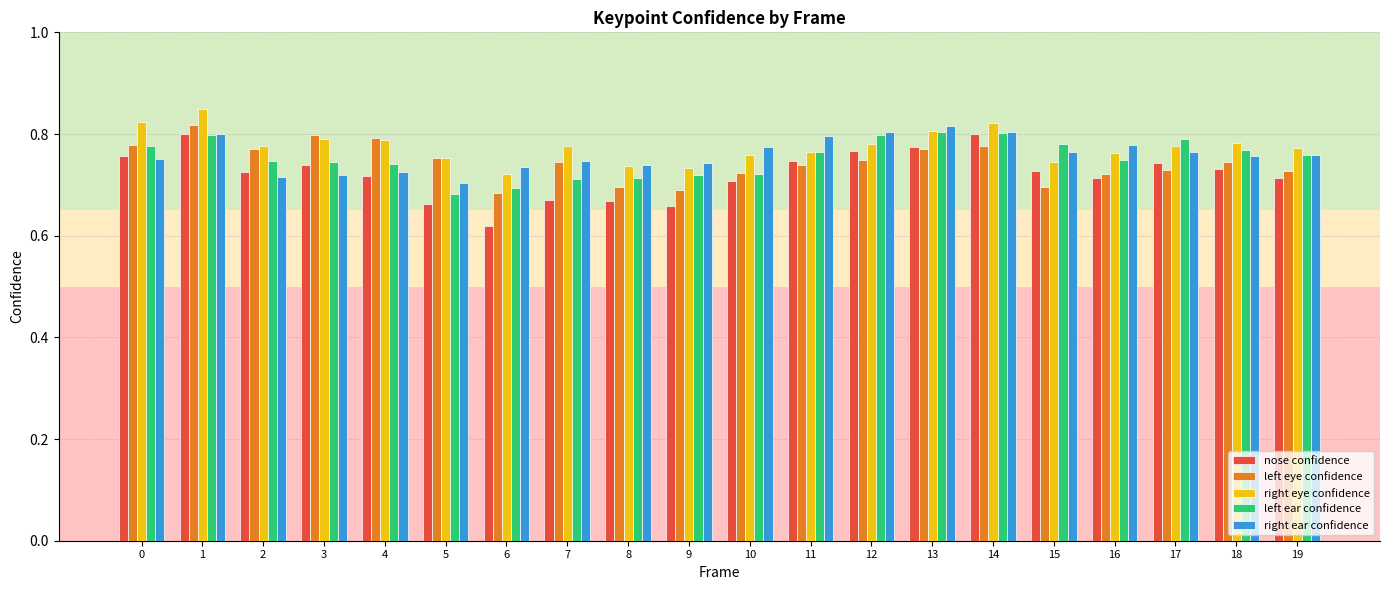

At which label does nose confidence reach its minimum?

6